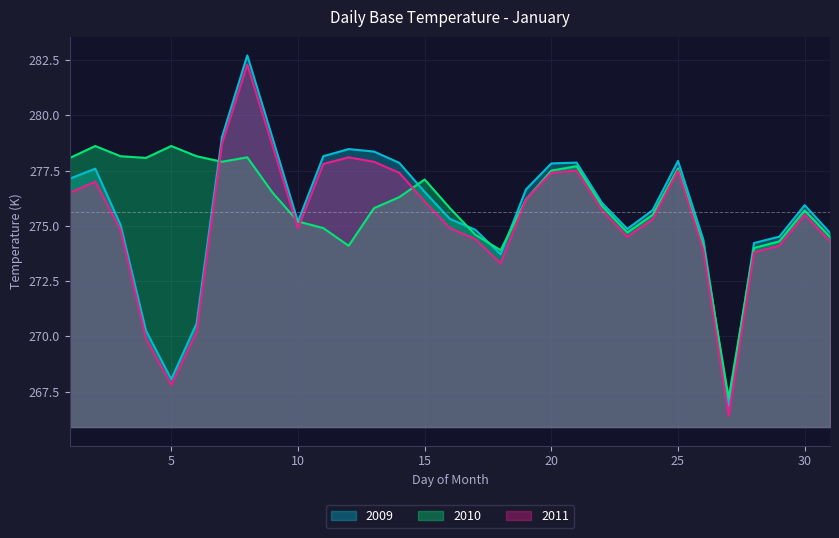

True or false: 2010 has a value of 435.7 at 24.

False